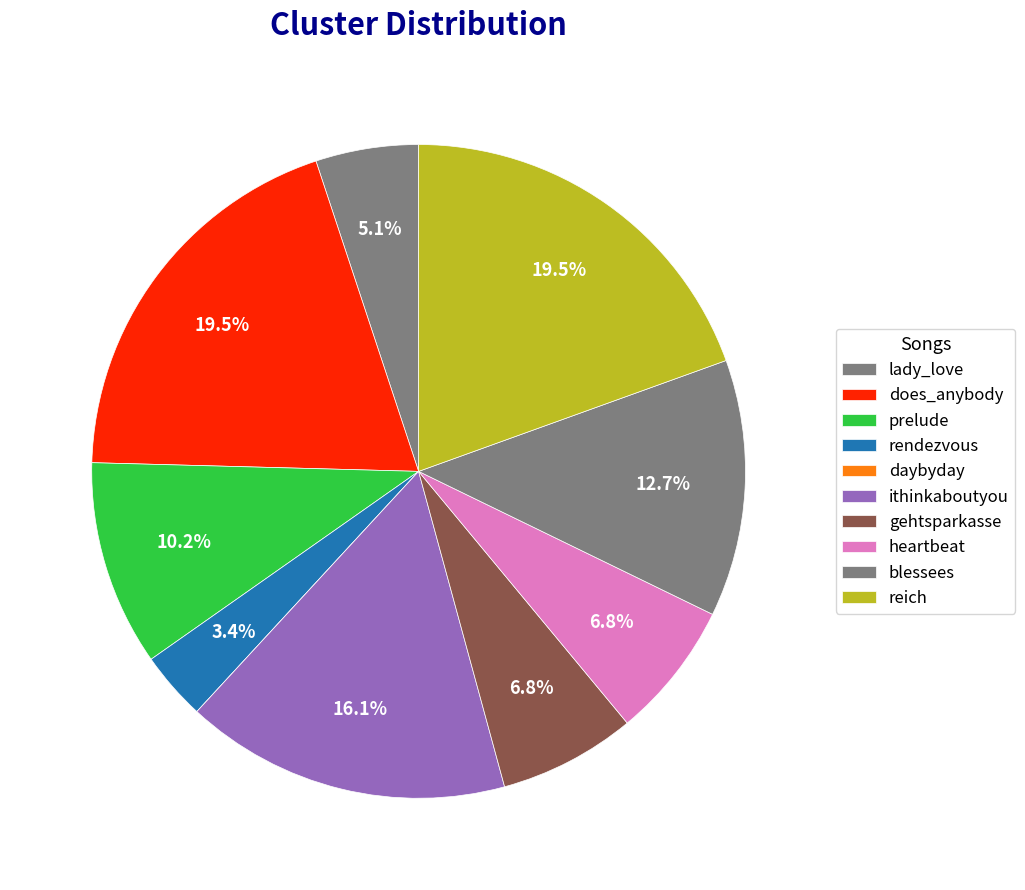

To the nearest percent, what portion does gehtsparkasse represent?

7%